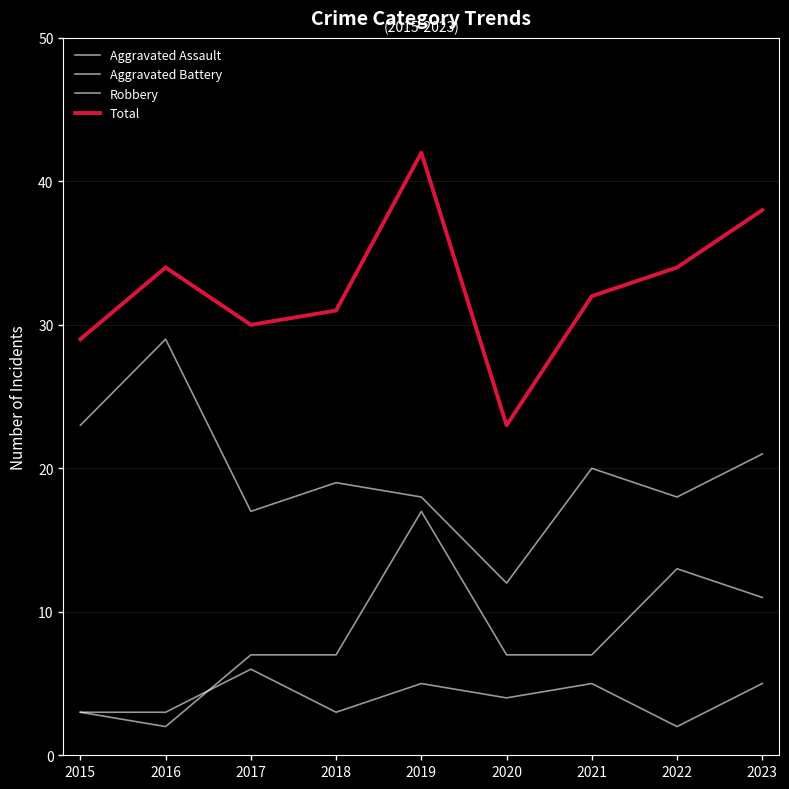

What is the difference between the Robbery values at 2022 and 2023?

3